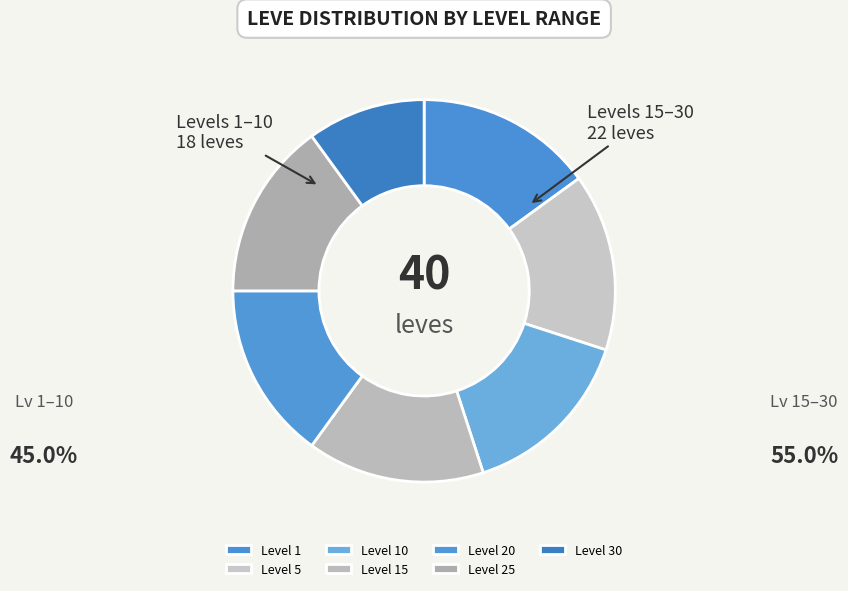

How many segments does this pie chart have?

7